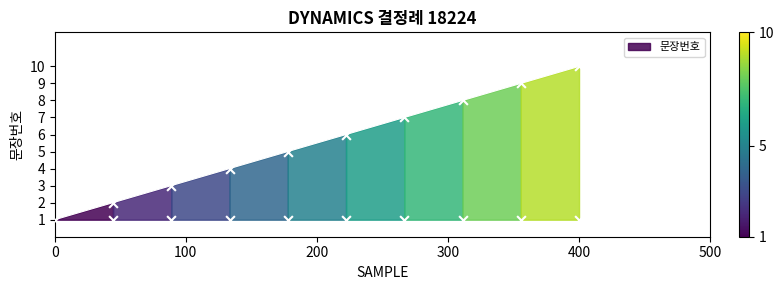

Approximately how many times larger is the value at 7 compared to 10?

0.7